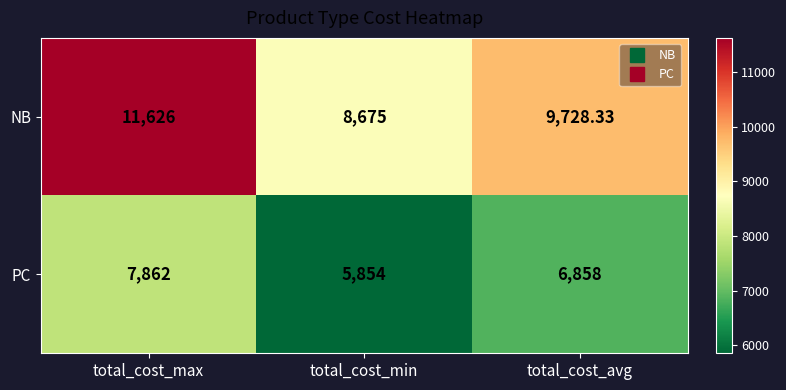

Which label corresponds to the largest value in the chart?

total_cost_max